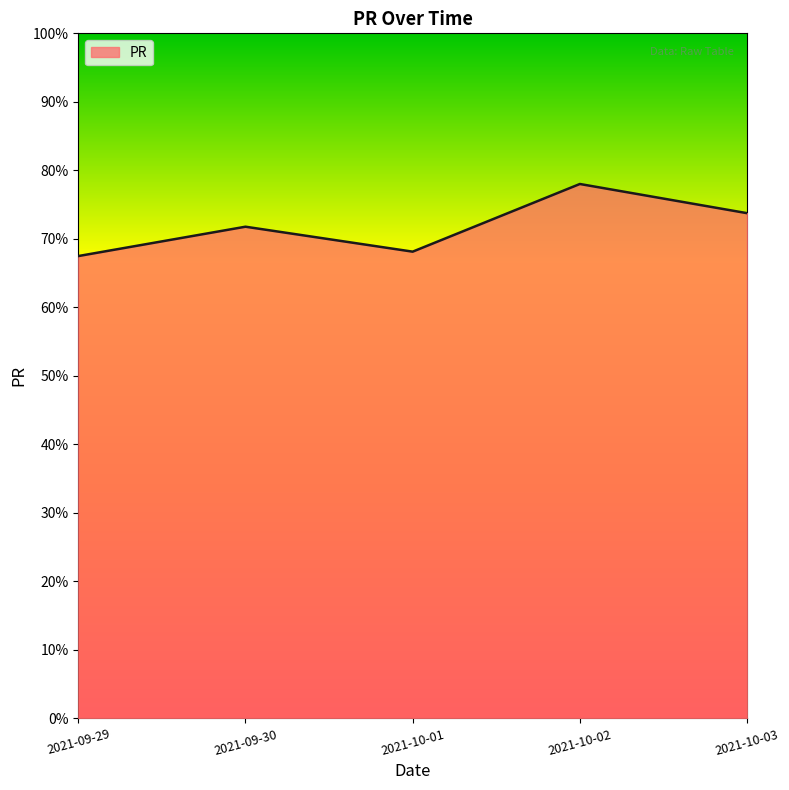

What is the maximum value shown in the chart?

78.0